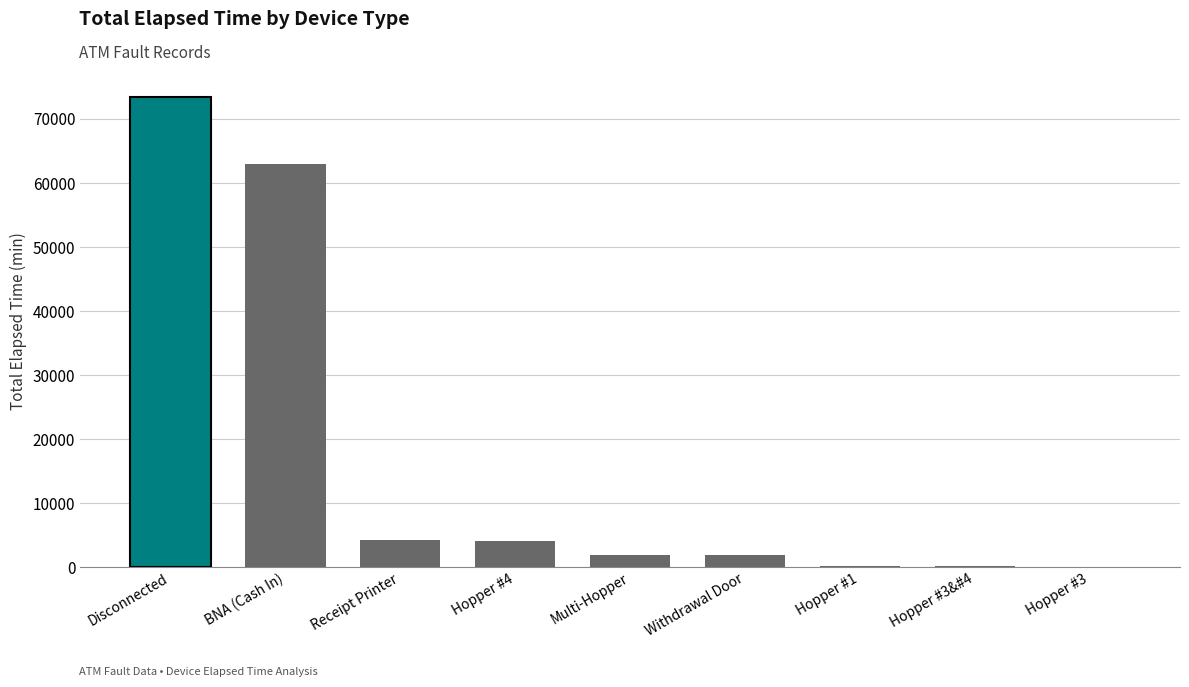

Which has a higher value, Disconnected or Hopper #3&#4?

Disconnected